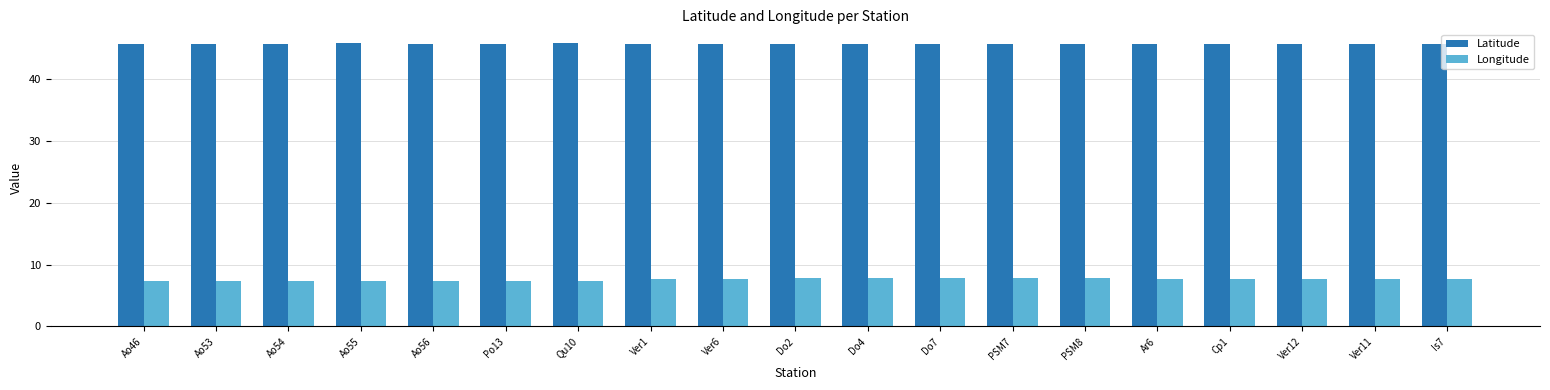

Is the value of Longitude at Do4 greater than the value of Latitude at Ver1?

No